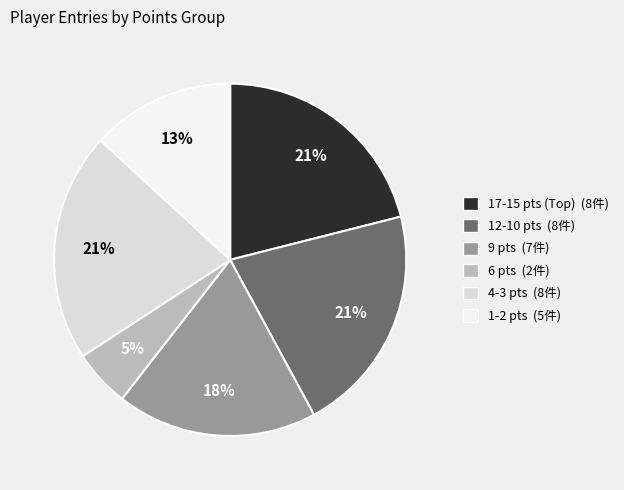

Combined, do 12-10 pts (8件) and 4-3 pts (8件) account for over 50%?

No